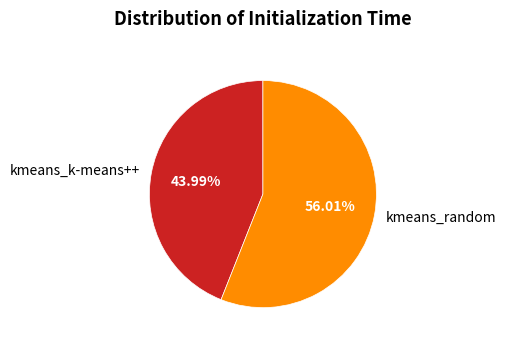

Between kmeans_k-means++ and kmeans_random, which is larger?

kmeans_random